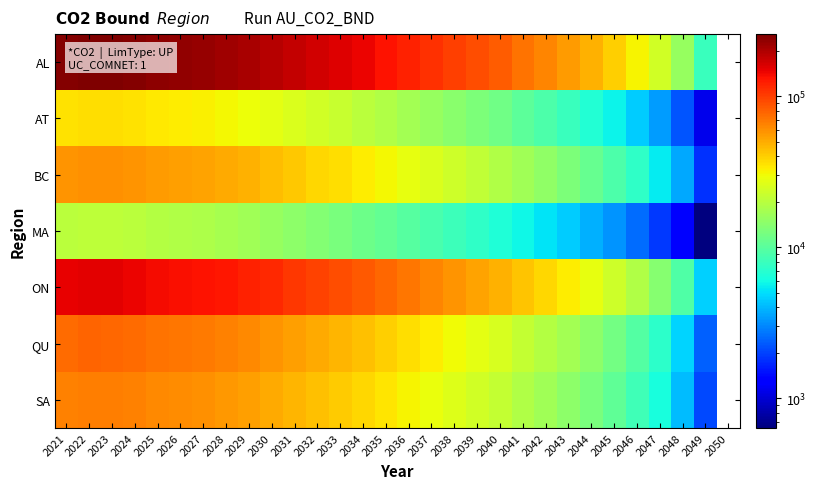

Between 2033 and 2039, which is larger?

2033